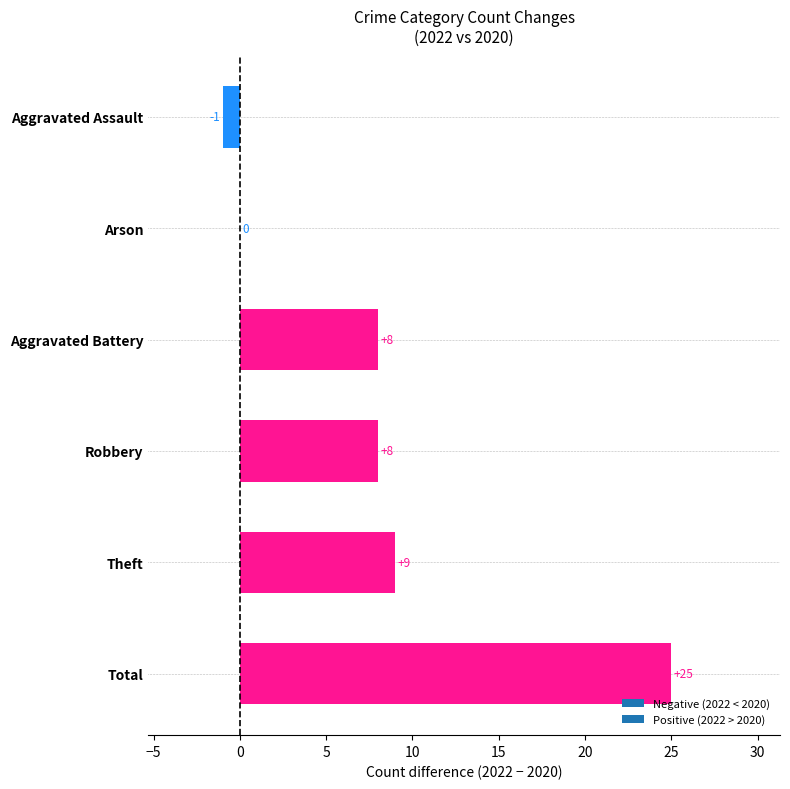

What is the sum of the values at Arson and Aggravated Battery?

8